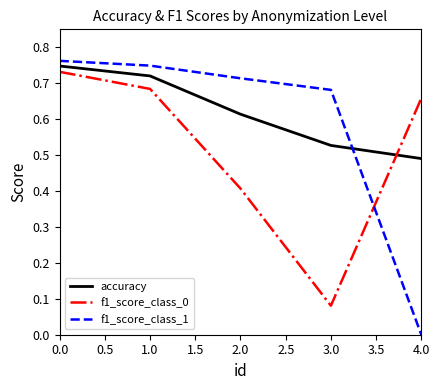

The f1_score_class_1 series shows 0.5 at 0.0. True or false?

False